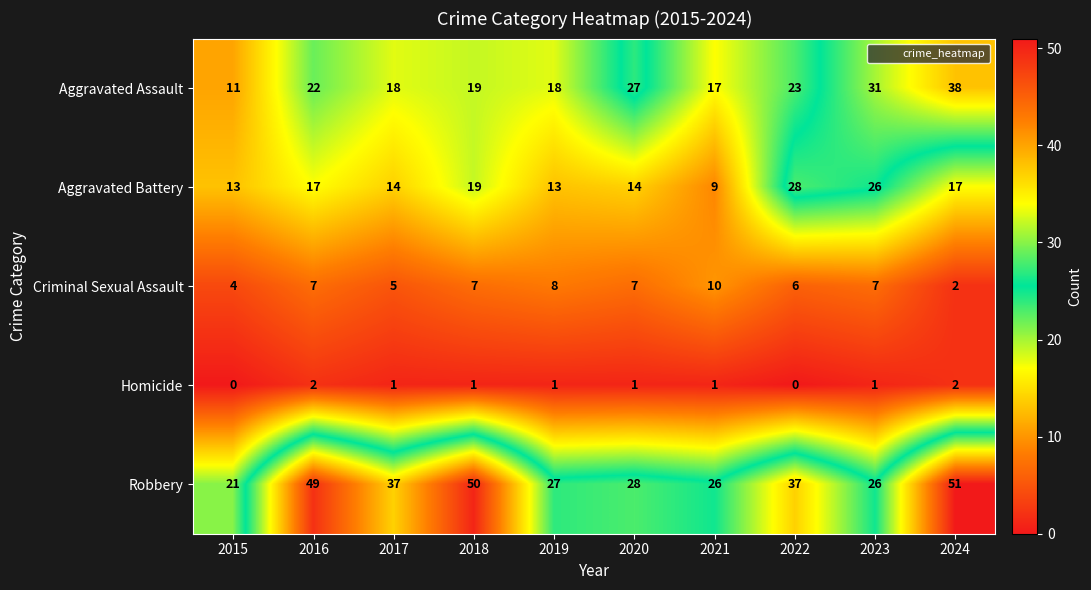

At which label does Aggravated Battery reach its peak?

2022